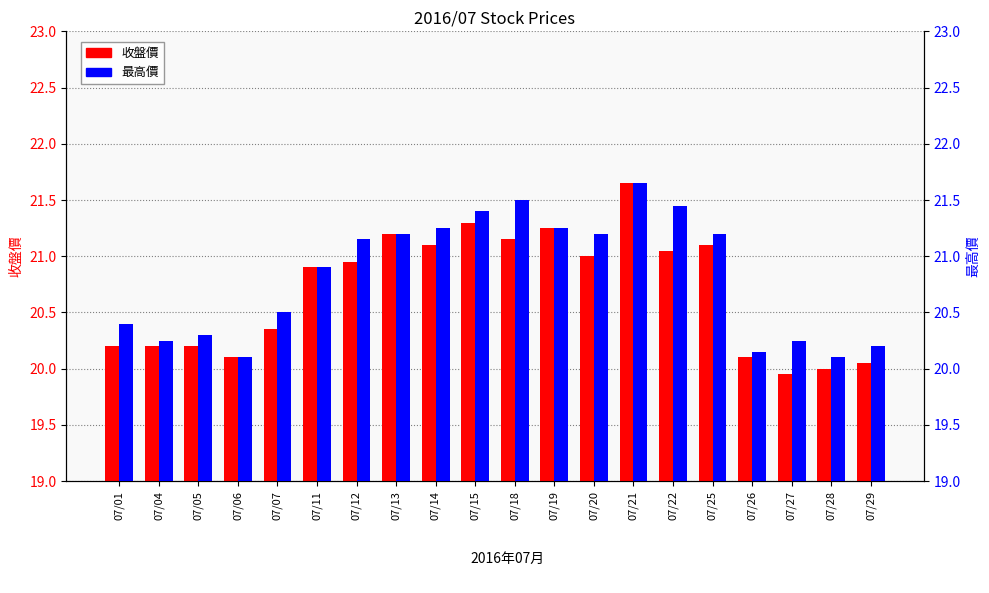

What is the difference between the 最高價 values at 07/18 and 07/15?

0.1